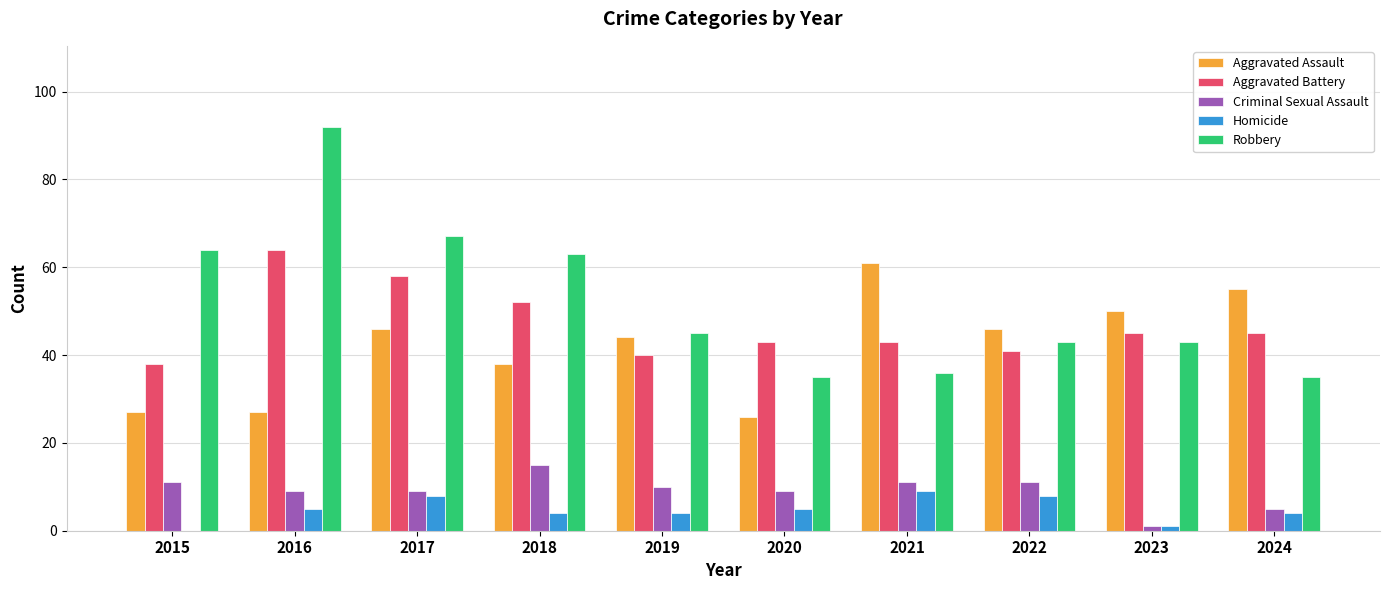

How many categories are shown in the chart?

10